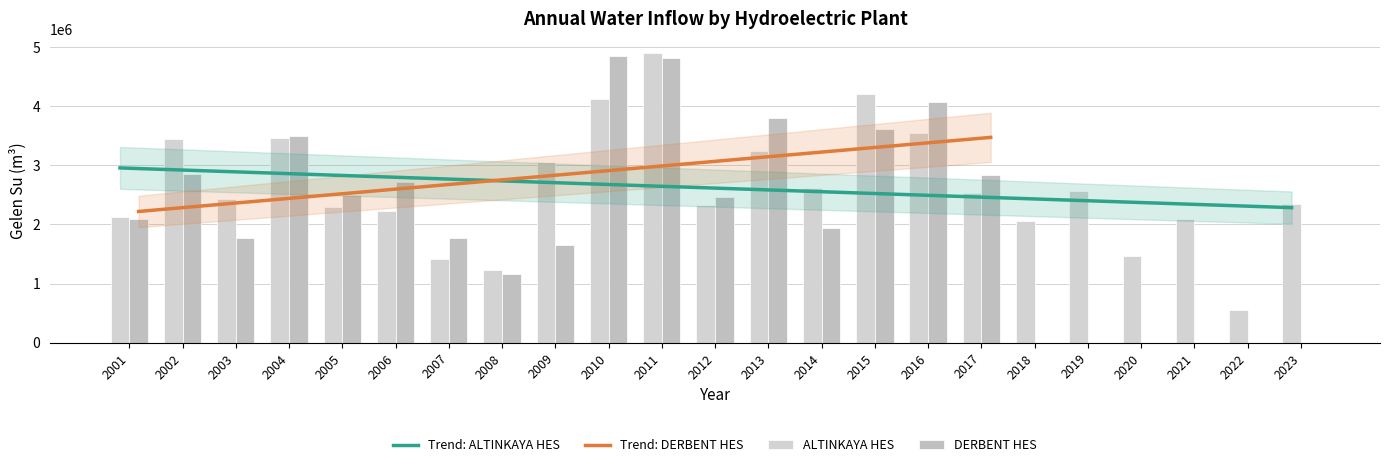

What is the sum of all ALTINKAYA HES values?

60295323.5